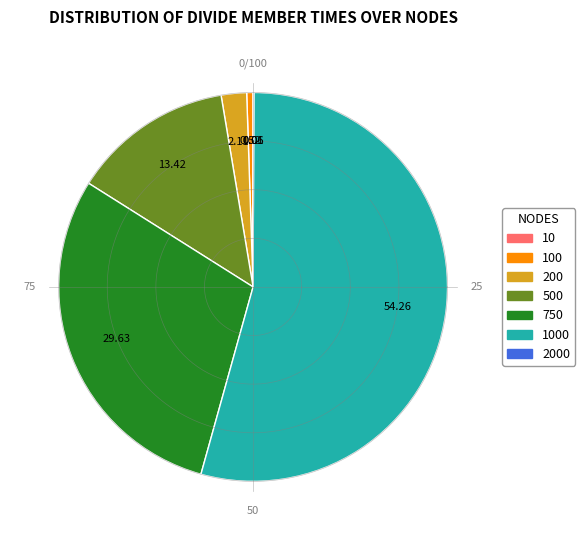

Count the number of slices in the pie.

7